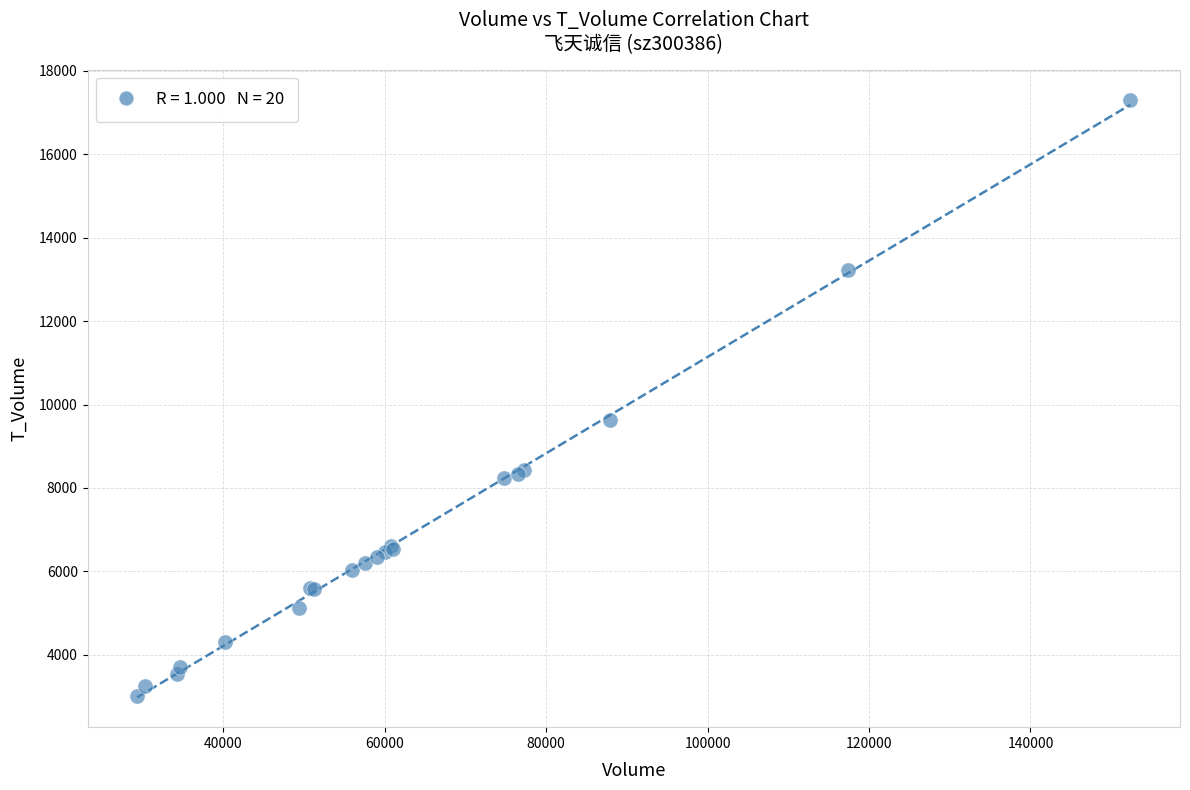

What Y value in the scatter plot is closest to 10161?

9623